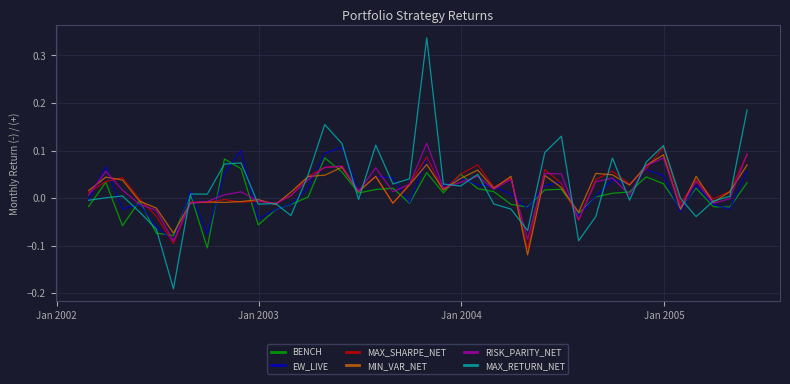

Which series has the widest spread of values?

MAX_RETURN_NET